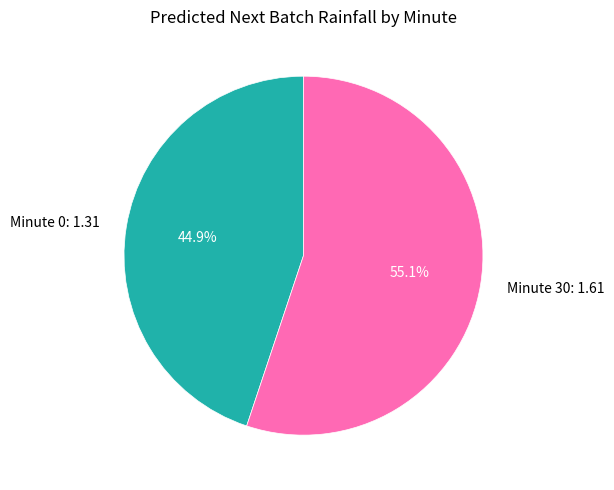

Count the number of slices in the pie.

2